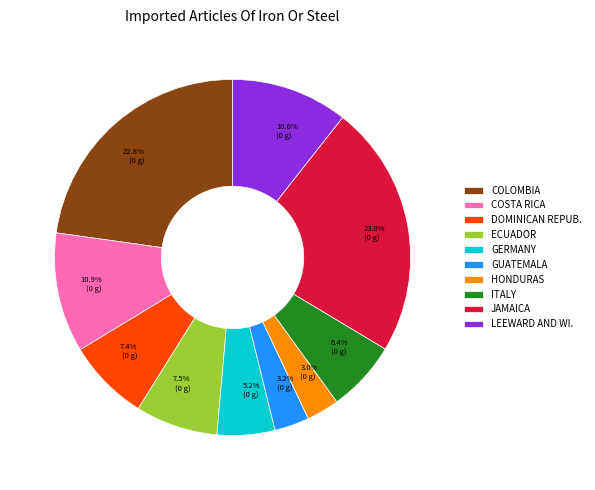

Between 3.2% (0 g) and 22.8% (0 g), which is larger?

22.8% (0 g)